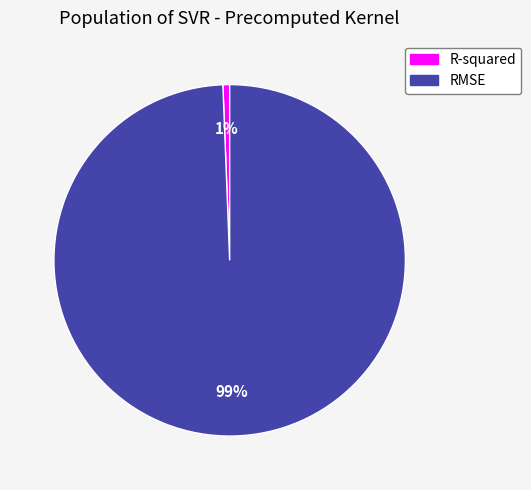

How many segments does this pie chart have?

2